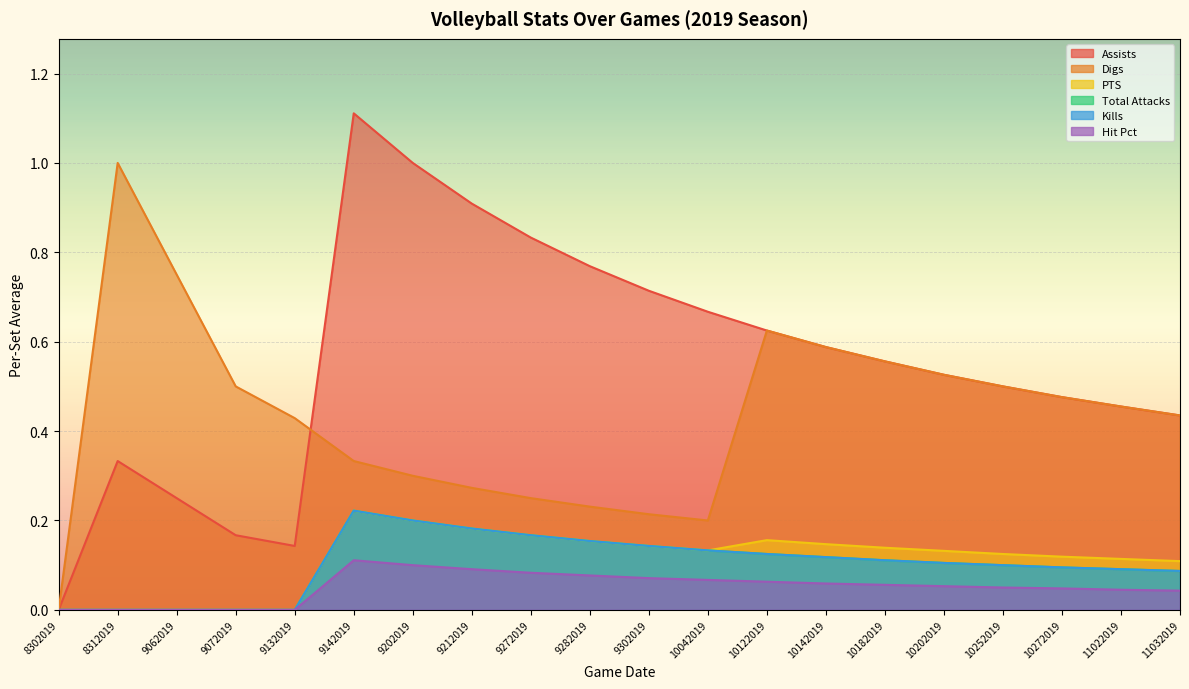

What is the difference between the maximum and minimum values in the Hit Pct series?

0.1